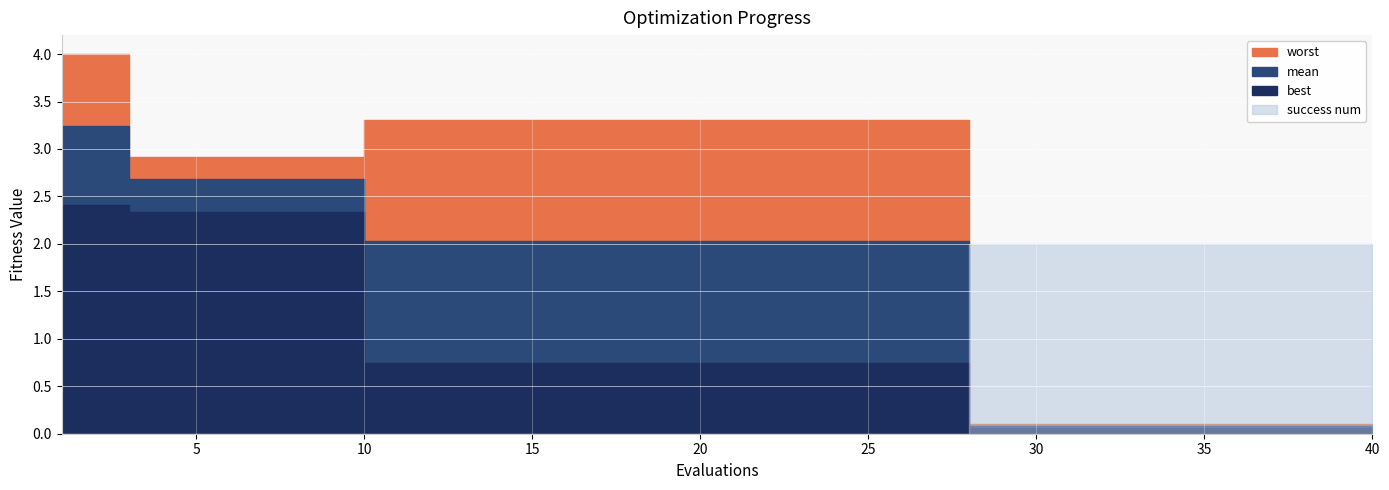

Reading left to right, what are all the values shown in this chart?

mean: 3.2	3.2	2.7	2.7	2.7	2.7	2.7	2.7	2.7	2.0	2.0	2.0	2.0	2.0	2.0	2.0	2.0	2.0	2.0	2.0	2.0	2.0	2.0	2.0	2.0	2.0	2.0	0.1	0.1	0.1	0.1	0.1	0.1	0.1	0.1	0.1	0.1	0.1	0.1	0.1
best: 2.4	2.4	2.3	2.3	2.3	2.3	2.3	2.3	2.3	0.7	0.7	0.7	0.7	0.7	0.7	0.7	0.7	0.7	0.7	0.7	0.7	0.7	0.7	0.7	0.7	0.7	0.7	0.1	0.1	0.1	0.1	0.1	0.1	0.1	0.1	0.1	0.1	0.1	0.1	0.1
worst: 4.0	4.0	2.9	2.9	2.9	2.9	2.9	2.9	2.9	3.3	3.3	3.3	3.3	3.3	3.3	3.3	3.3	3.3	3.3	3.3	3.3	3.3	3.3	3.3	3.3	3.3	3.3	0.1	0.1	0.1	0.1	0.1	0.1	0.1	0.1	0.1	0.1	0.1	0.1	0.1
success num: 0.0	0.0	0.0	0.0	0.0	0.0	0.0	0.0	0.0	0.0	0.0	0.0	0.0	0.0	0.0	0.0	0.0	0.0	0.0	0.0	0.0	0.0	0.0	0.0	0.0	0.0	0.0	2.0	2.0	2.0	2.0	2.0	2.0	2.0	2.0	2.0	2.0	2.0	2.0	2.0